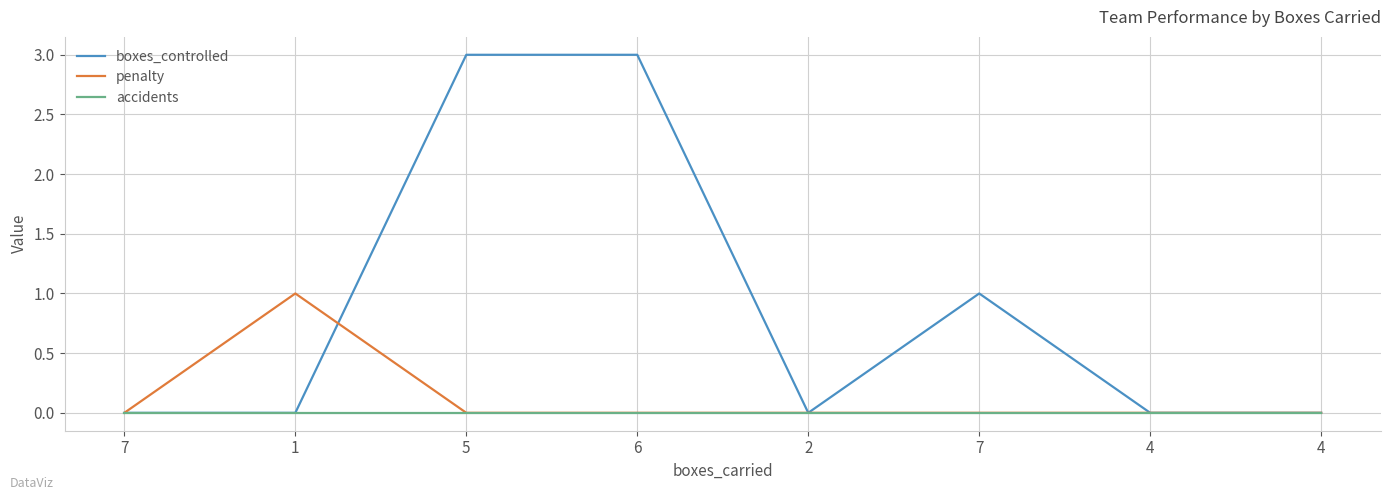

The accidents series shows 0 at 4. True or false?

True